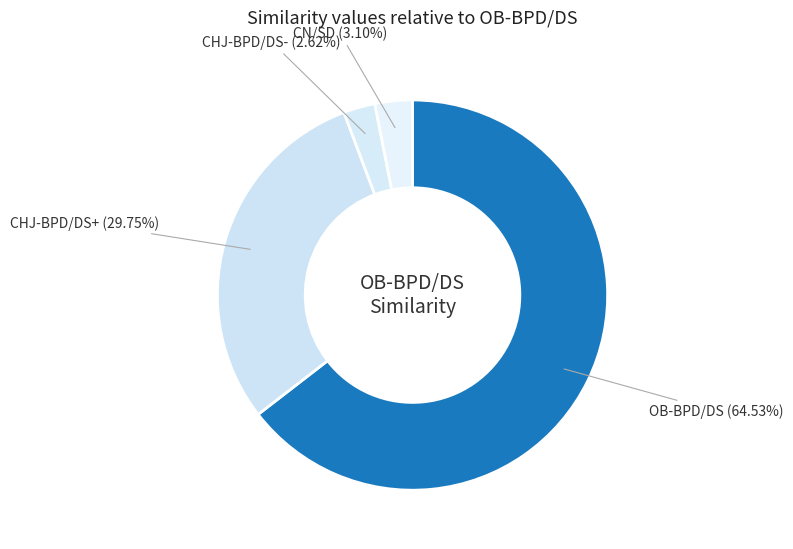

Which slice is the largest?

OB-BPD/DS 